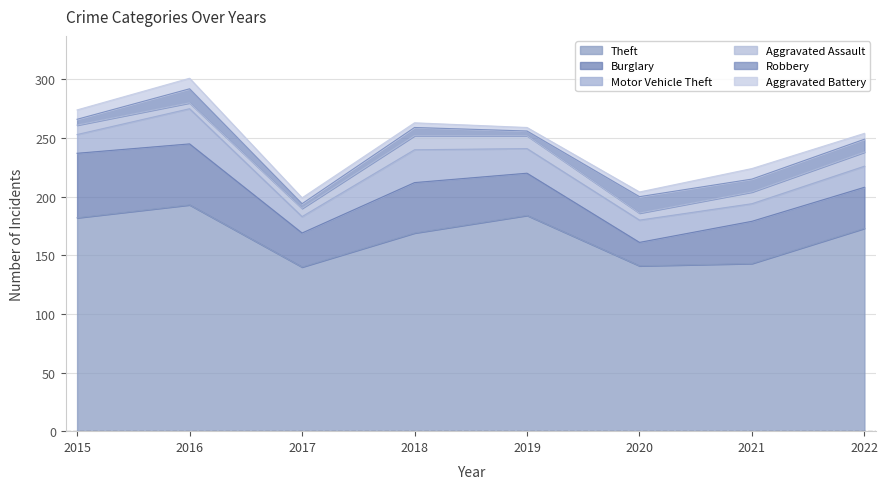

How many values in the Motor Vehicle Theft series are below 19?

4